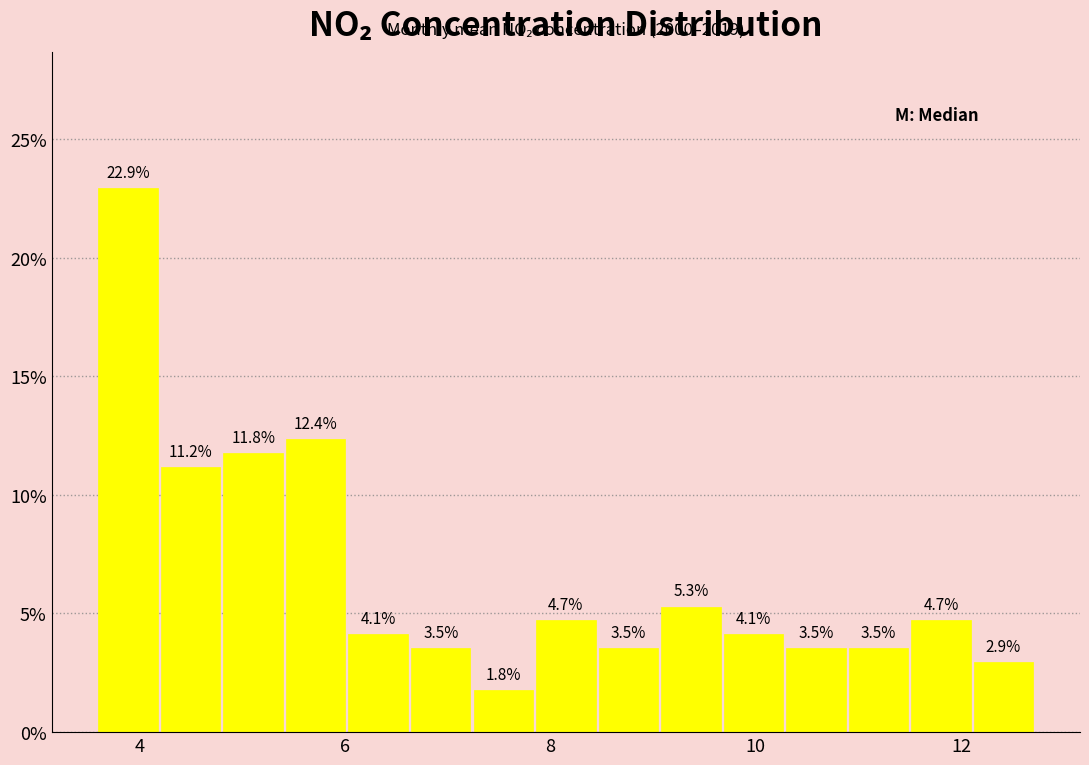

Read against the x-axis, roughly where is the centre of the tallest bar?

3.8